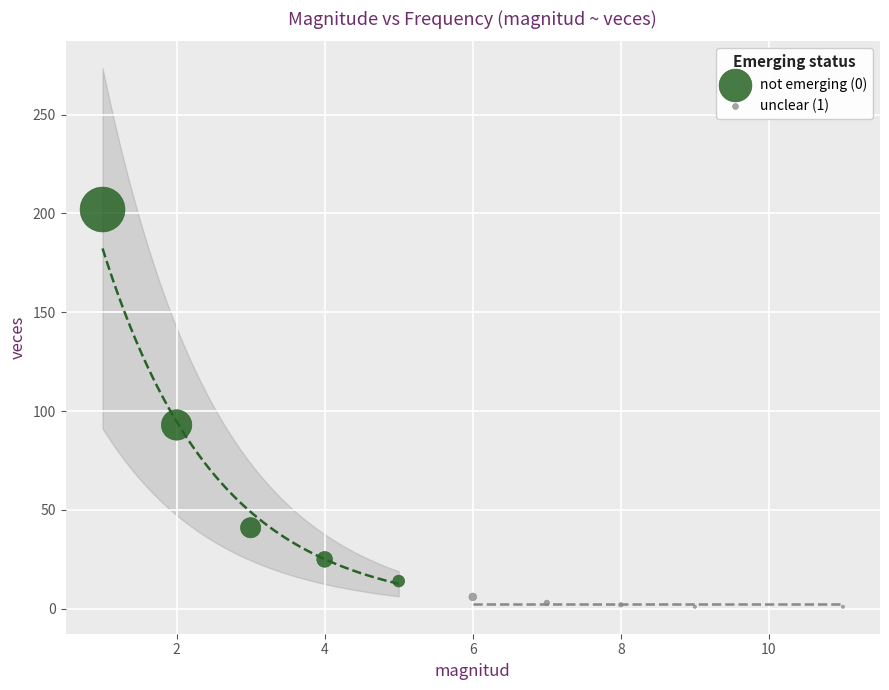

Which series contains the lowest Y value?

unclear (1)